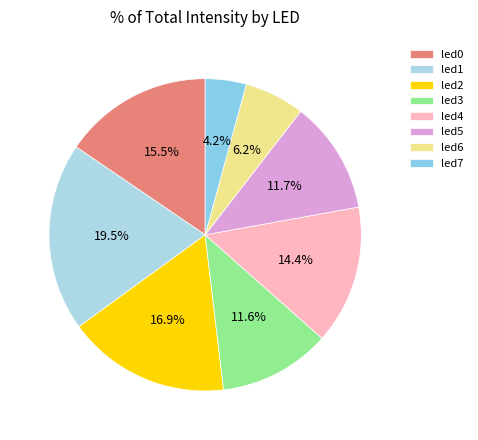

How many slices are in this pie chart?

8